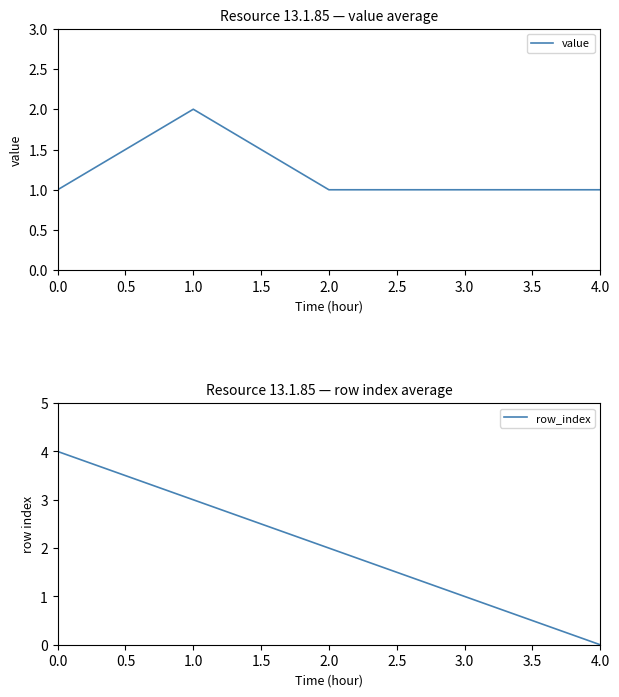

How many row_index values are between 1 and 3?

3